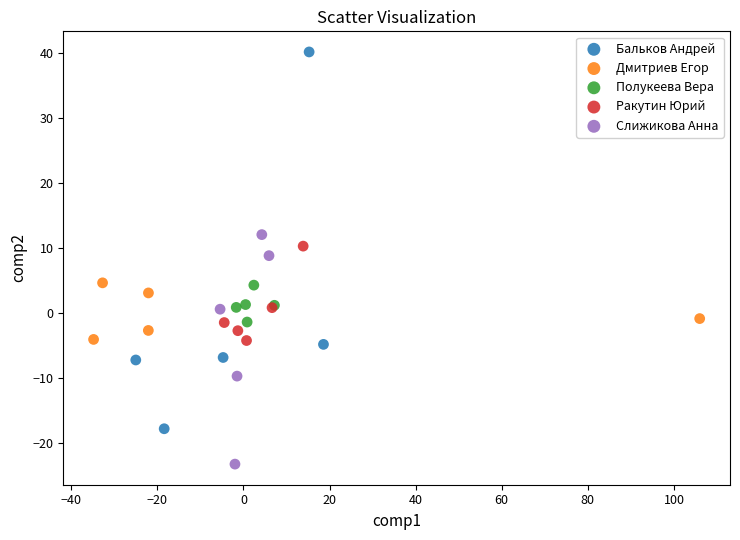

Which series contains the lowest Y value?

Слижикова Анна